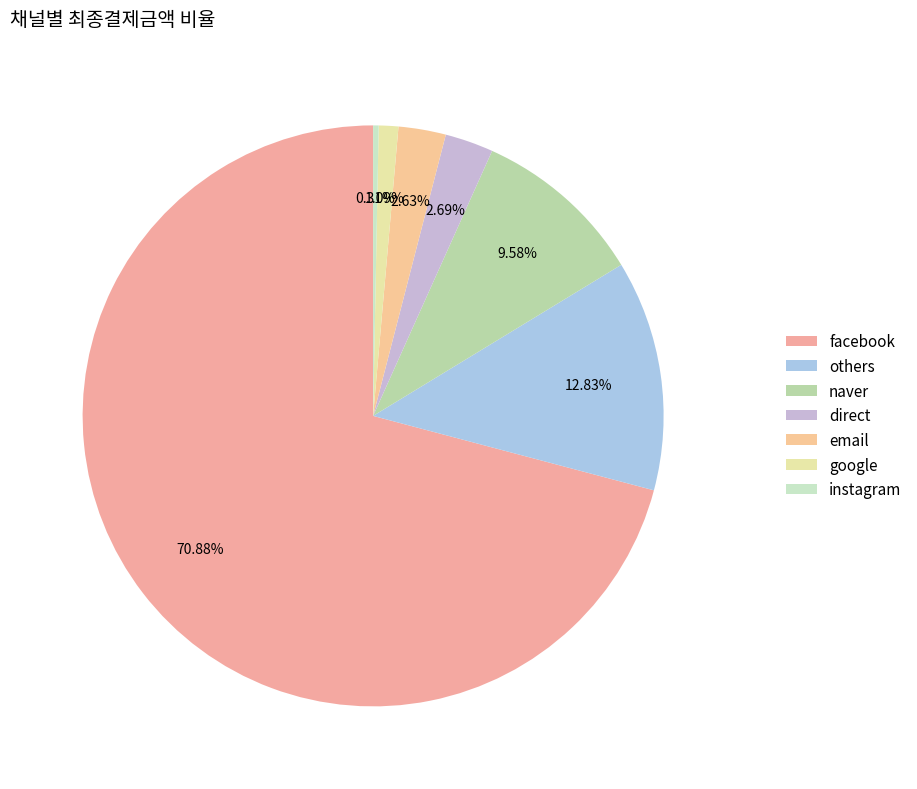

What is the largest slice in the pie chart?

facebook